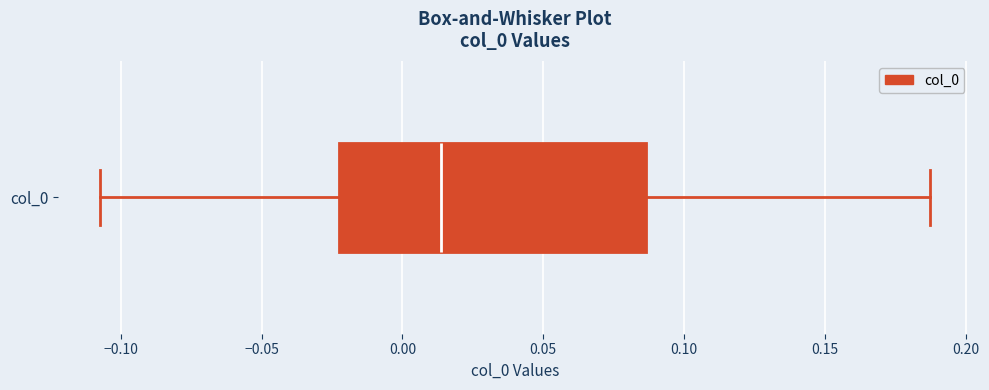

Transcribe this box plot: give where the median line is, the range the box spans, and where the two whiskers end, as read against the x-axis. The values are not printed on the chart, so give them approximately, as read against the axis.

median 0.015, box -0.025 to 0.085, whiskers -0.110 to 0.185